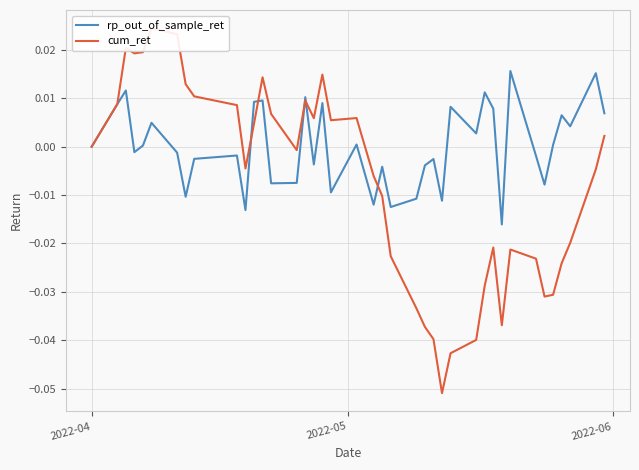

Is this an area chart (filled region under the line)?

No